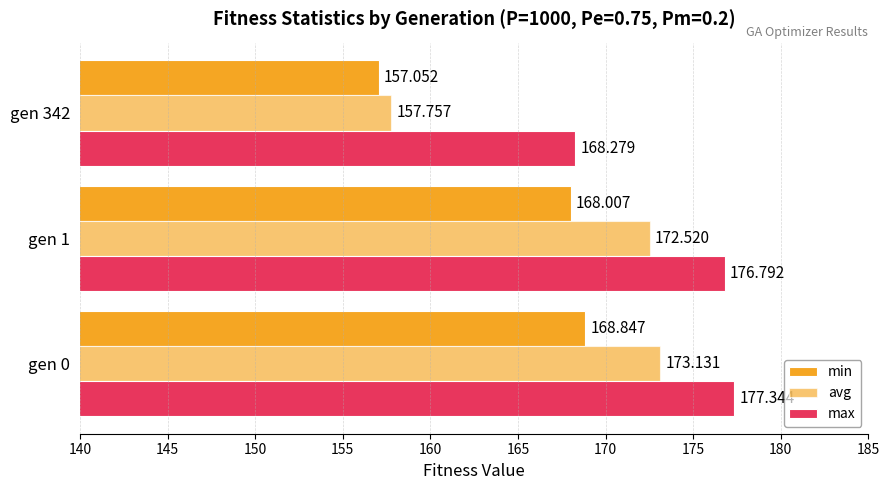

What is the average value of the avg series?

167.8